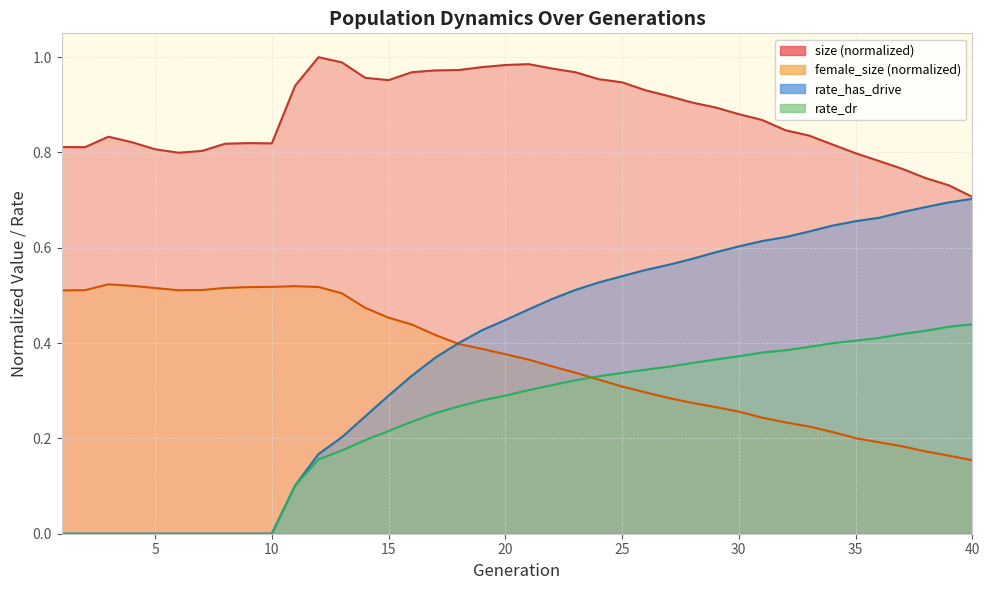

What is the value of the female_size point at the 28th from the left?

0.3